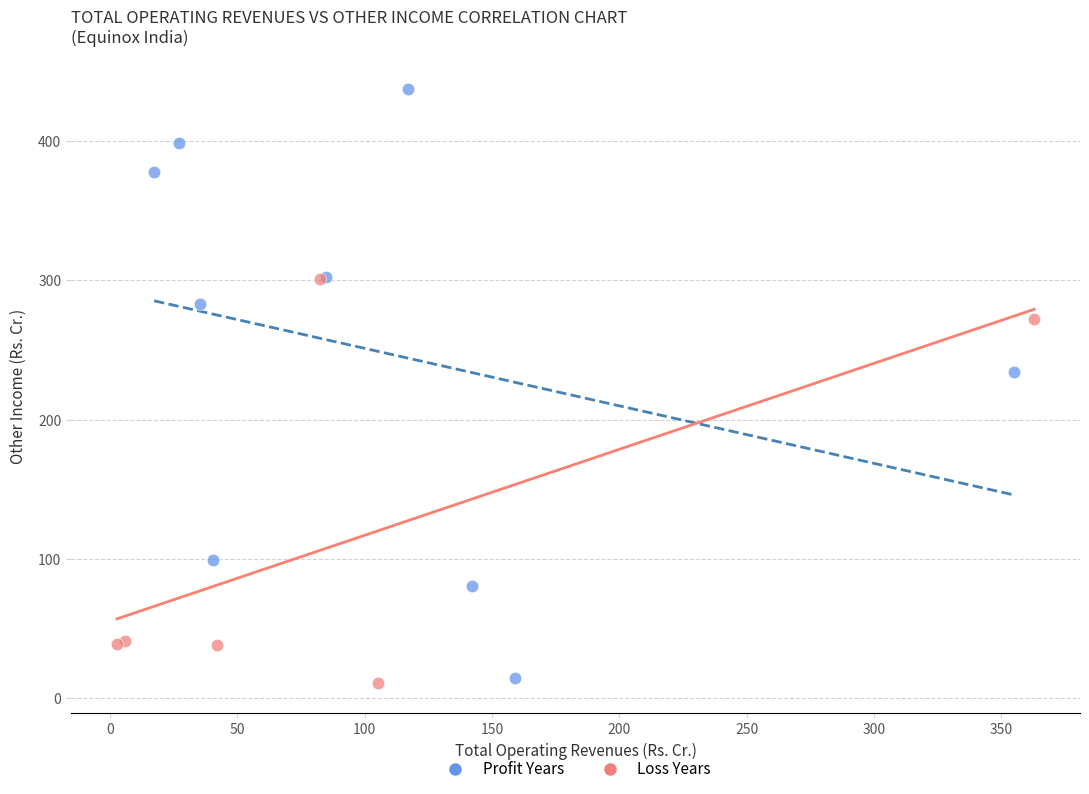

Which series contains the lowest Y value?

Loss Years